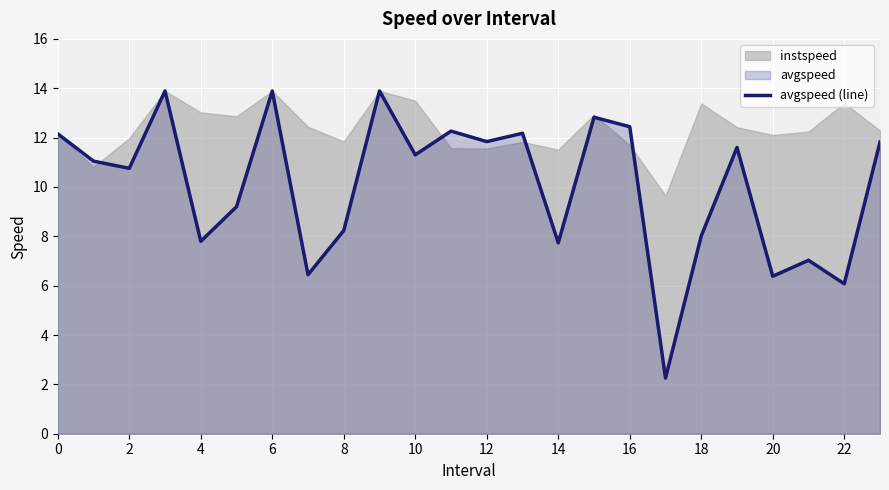

Is it true that avgspeed (line) equals 7.8 at 4?

True